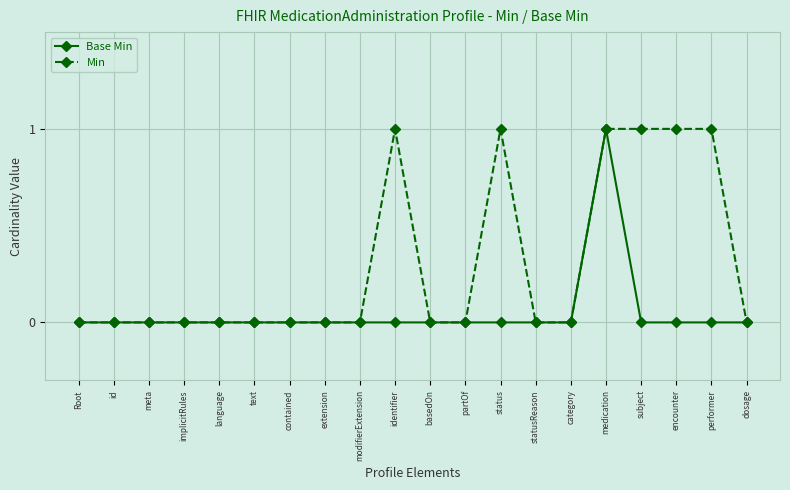

At which label does Base Min reach its peak?

medication